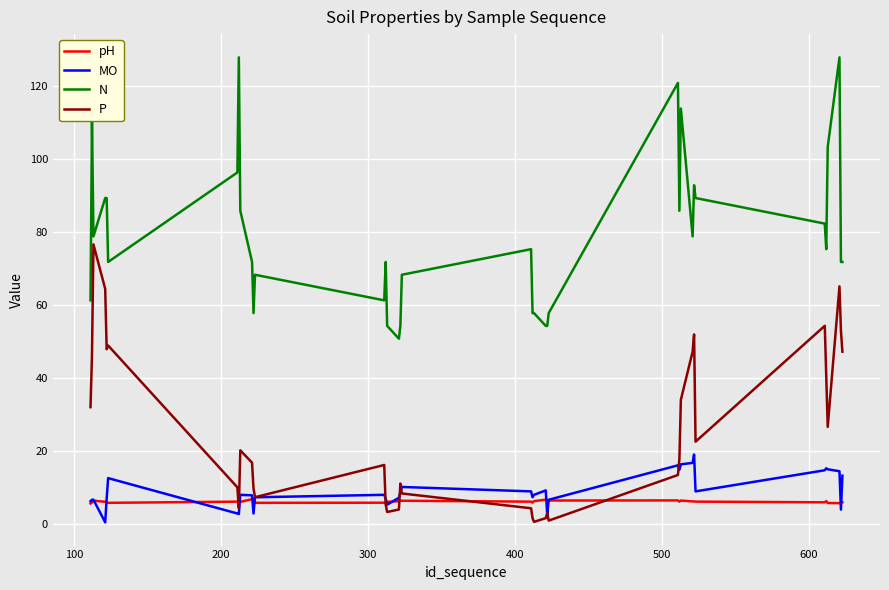

Which series has the largest total across all categories?

N